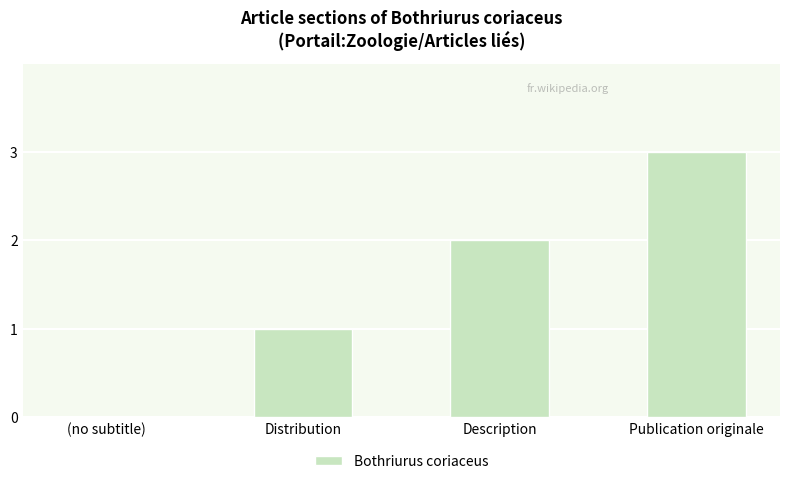

Reading left to right, list all the values displayed in this chart.

(no subtitle)=0	Distribution=1	Description=2	Publication originale=3